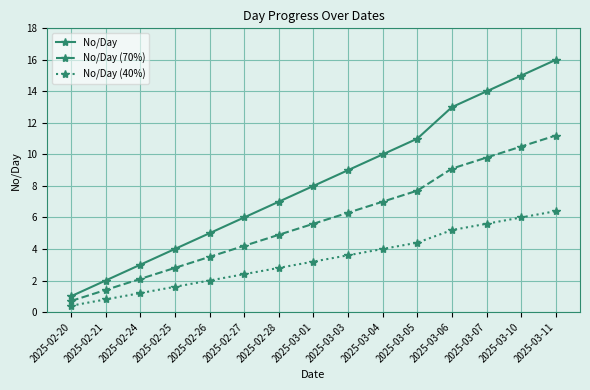

At which label is No/Day (70%) closest to 5?

2025-02-28